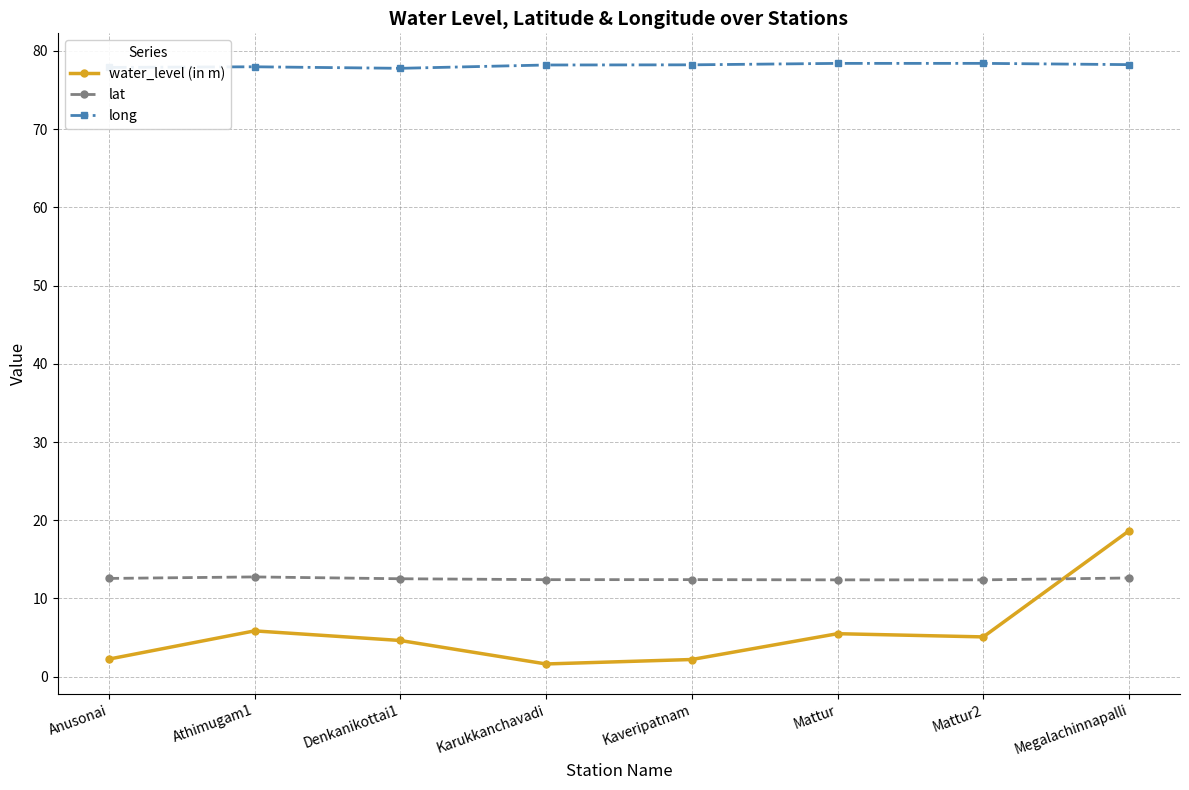

Which category has the highest value in the water_level (in m) series?

Megalachinnapalli